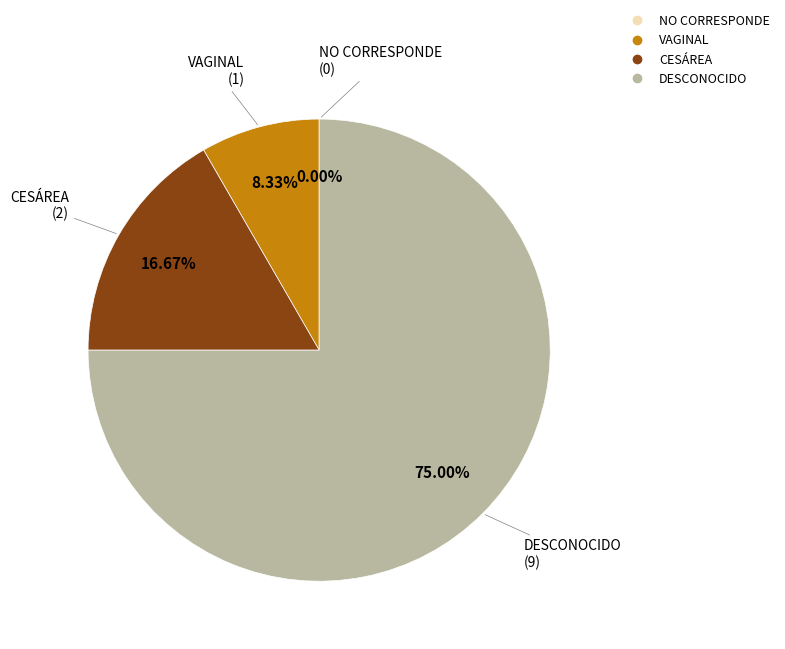

Is the sum of NO CORRESPONDE and DESCONOCIDO greater than half?

Yes